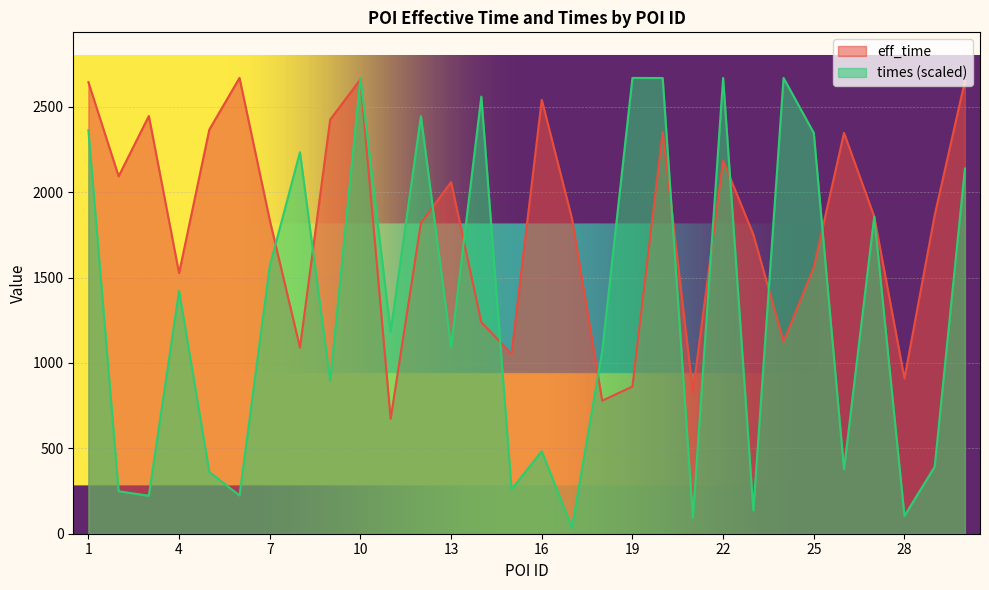

Reading left to right, list all the values displayed in this chart.

eff_time: 1=2644.0	2=2093.0	3=2446.0	4=1526.0	5=2366.0	6=2669.0	7=1837.0	8=1090.0	9=2425.0	10=2660.0	11=673.0	12=1818.0	13=2059.0	14=1238.0	15=1054.0	16=2541.0	17=1845.0	18=779.0	19=862.0	20=2353.0	21=829.0	22=2185.0	23=1752.0	24=1125.0	25=1560.0	26=2347.0	27=1857.0	28=909.0	29=1865.0	30=2651.0
times: 1=2362.9	2=248.7	3=222.2	4=1421.8	5=361.5	6=224.1	7=1567.7	8=2234.1	9=894.5	10=2668.8	11=1183.4	12=2444.9	13=1093.4	14=2559.5	15=260.5	16=483.0	17=36.0	18=1069.5	19=2668.8	20=2668.3	21=92.3	22=2668.9	23=136.1	24=2669.0	25=2347.1	26=378.3	27=1856.6	28=104.6	29=392.2	30=2138.2